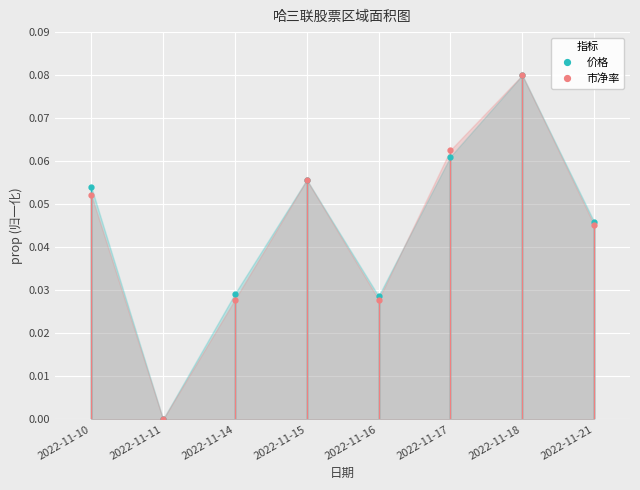

What is the difference between the maximum and second lowest values in the 价格 series?

0.1